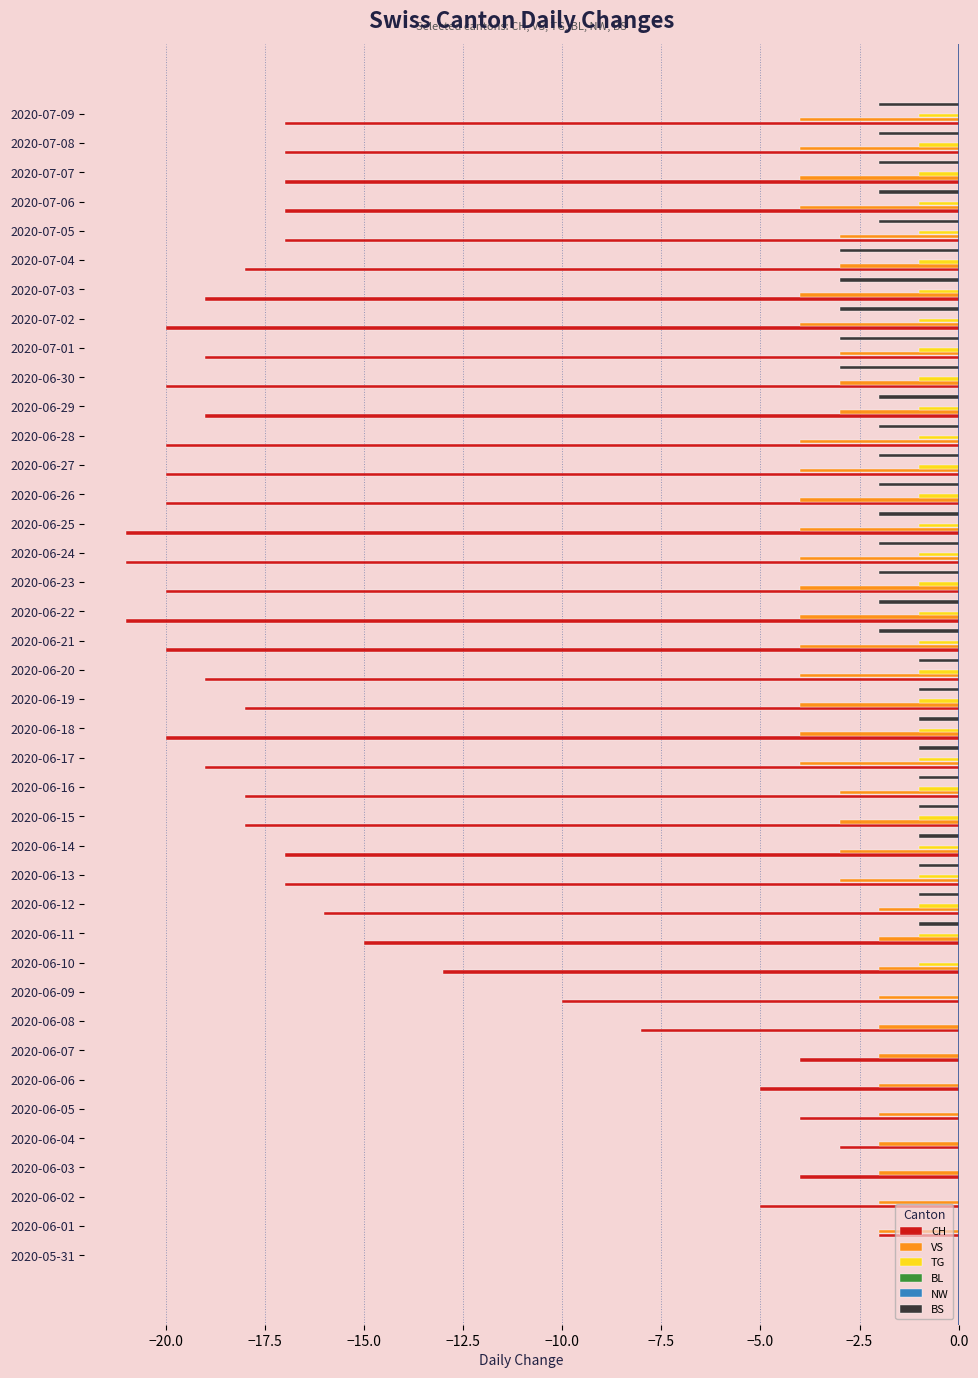

What is the minimum value shown in the chart?

-21.0